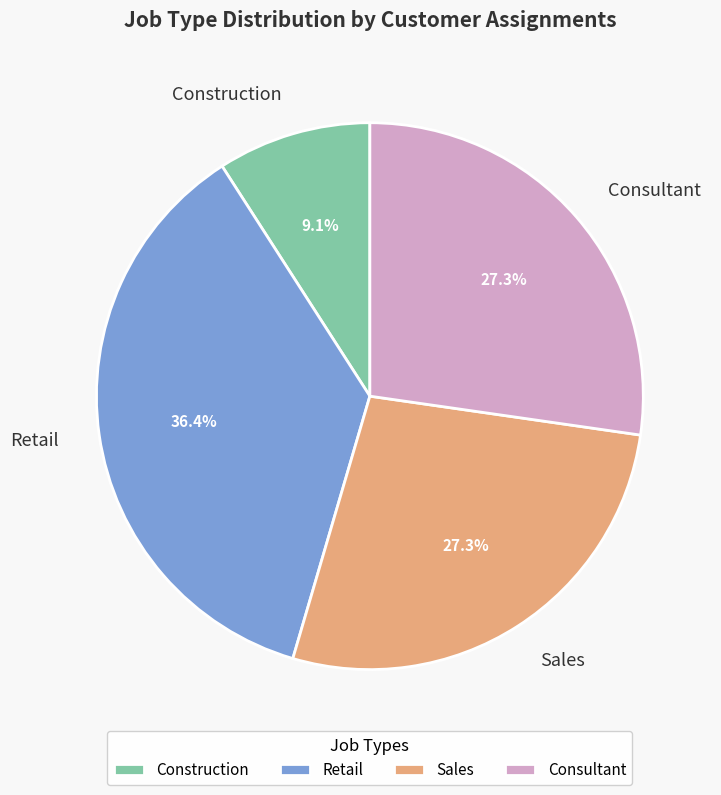

Does any single category account for the majority?

No